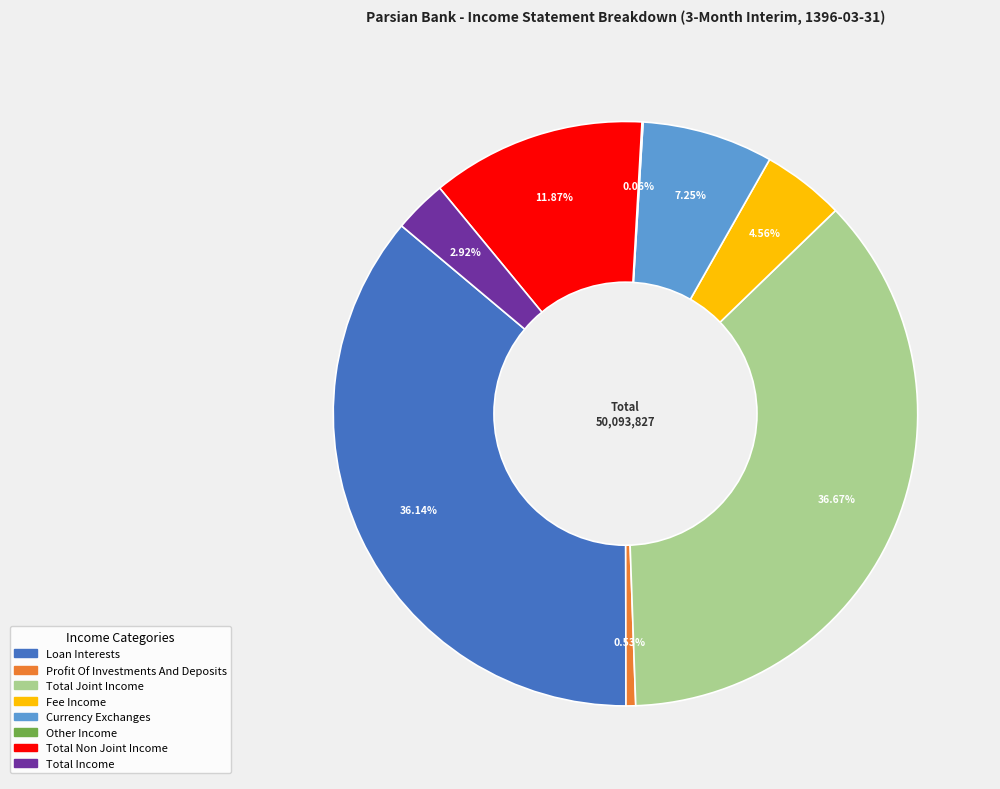

Does any single category account for the majority?

No